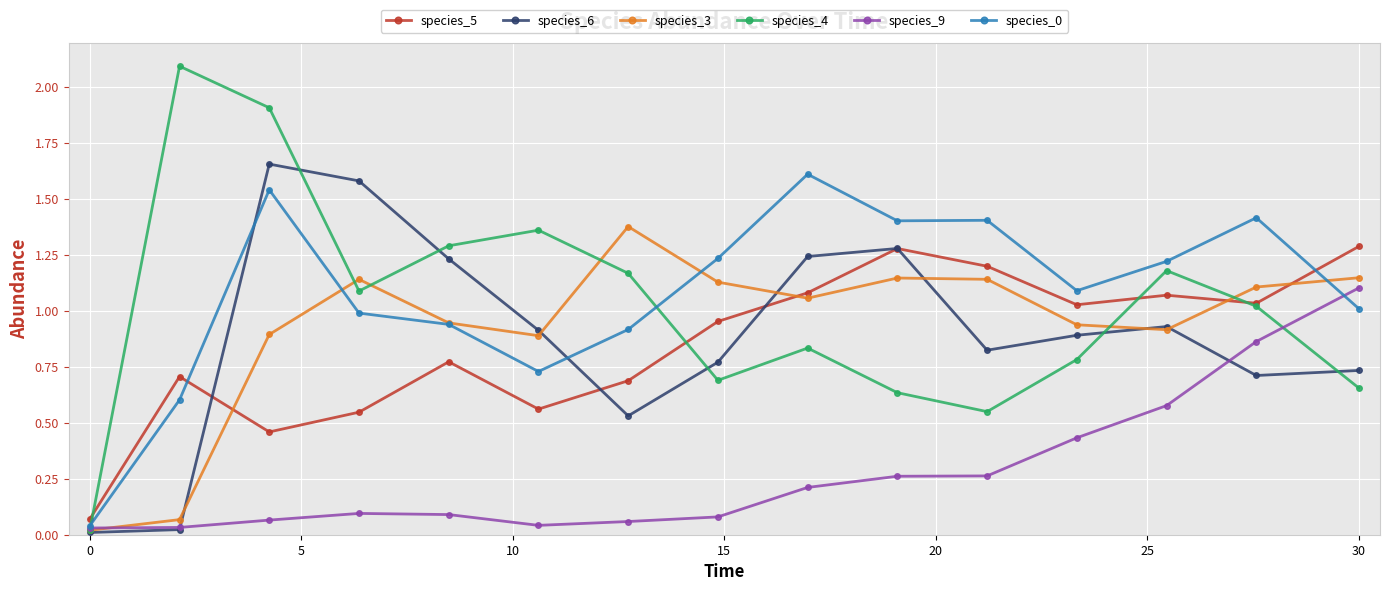

In species_6, how many points are higher than both neighbors (excluding endpoints)?

3